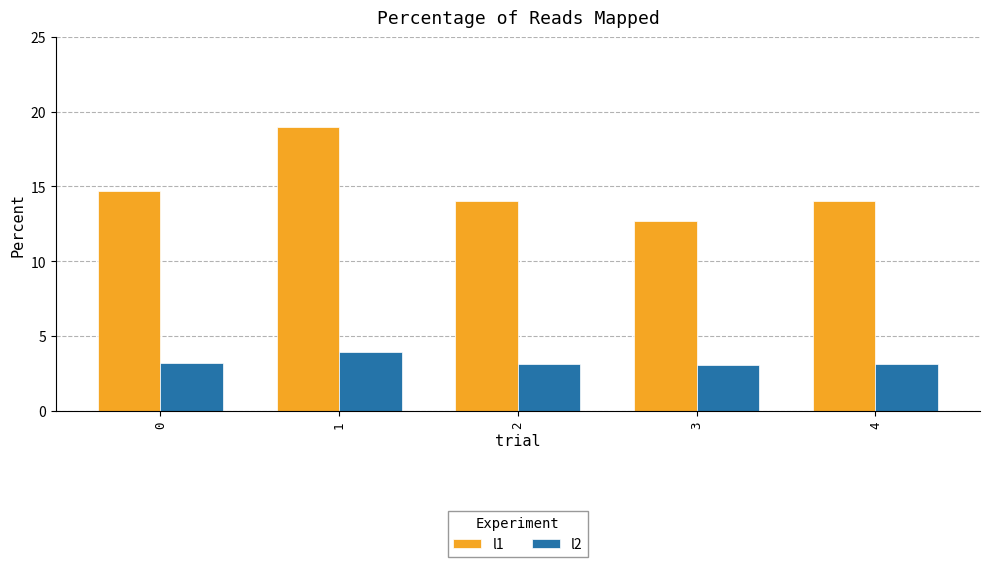

The l2 series shows 3.2 at 0. True or false?

True